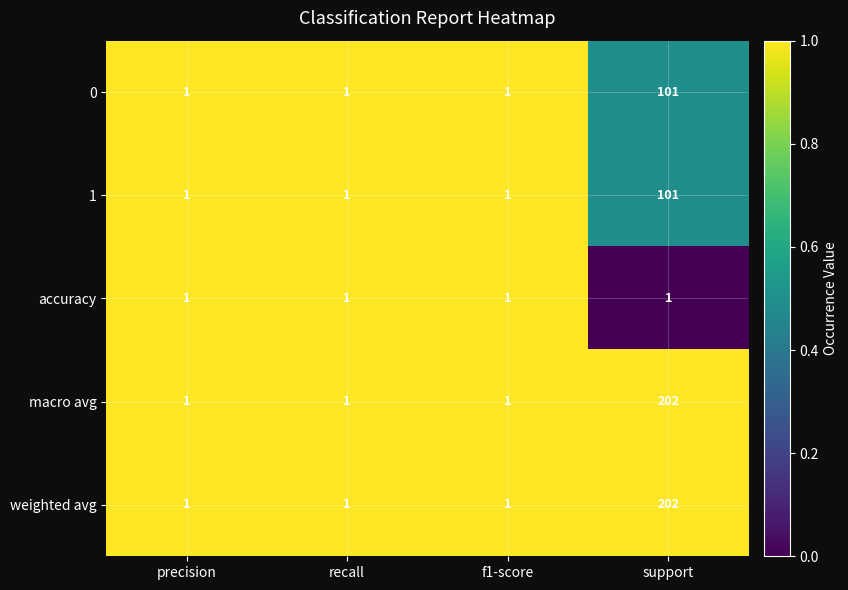

Count the macro avg values in the range 1 to 202.

4